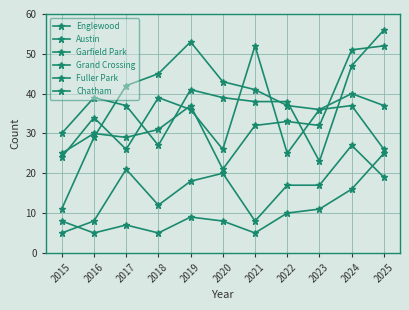

What is the maximum value for Austin?

52